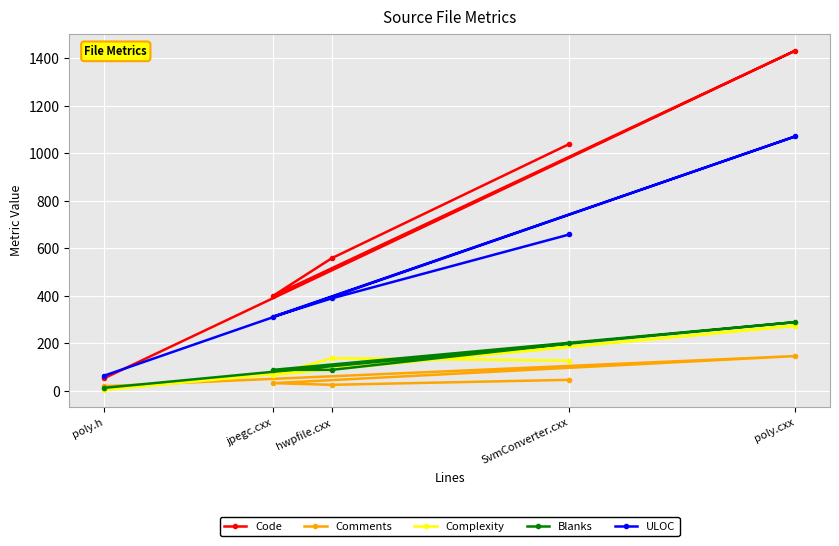

Is the value of Code at SvmConverter.cxx greater than the value of Blanks at SvmConverter.cxx?

Yes